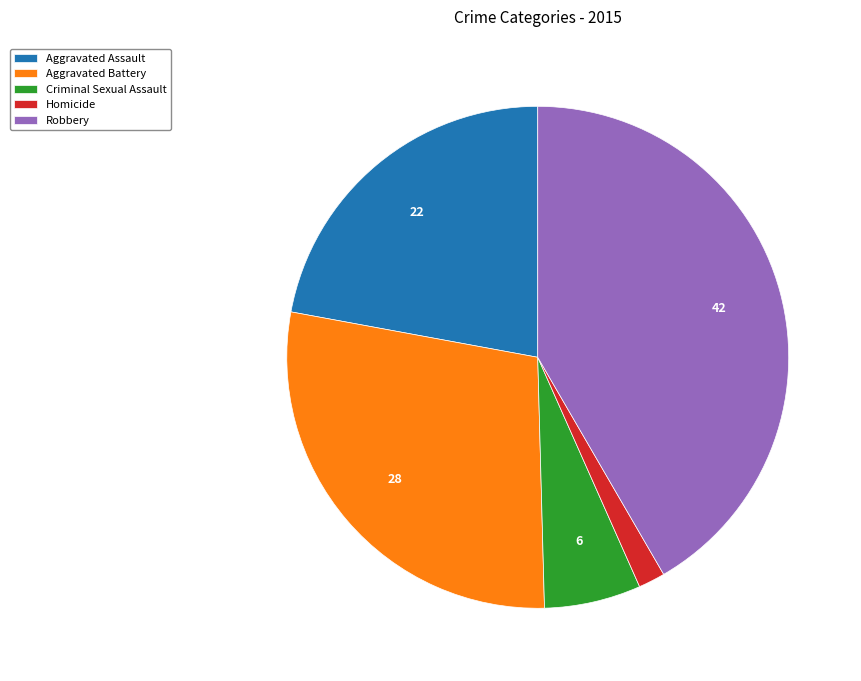

What is the ratio of the value at Aggravated Assault to the value at Criminal Sexual Assault?

3.6